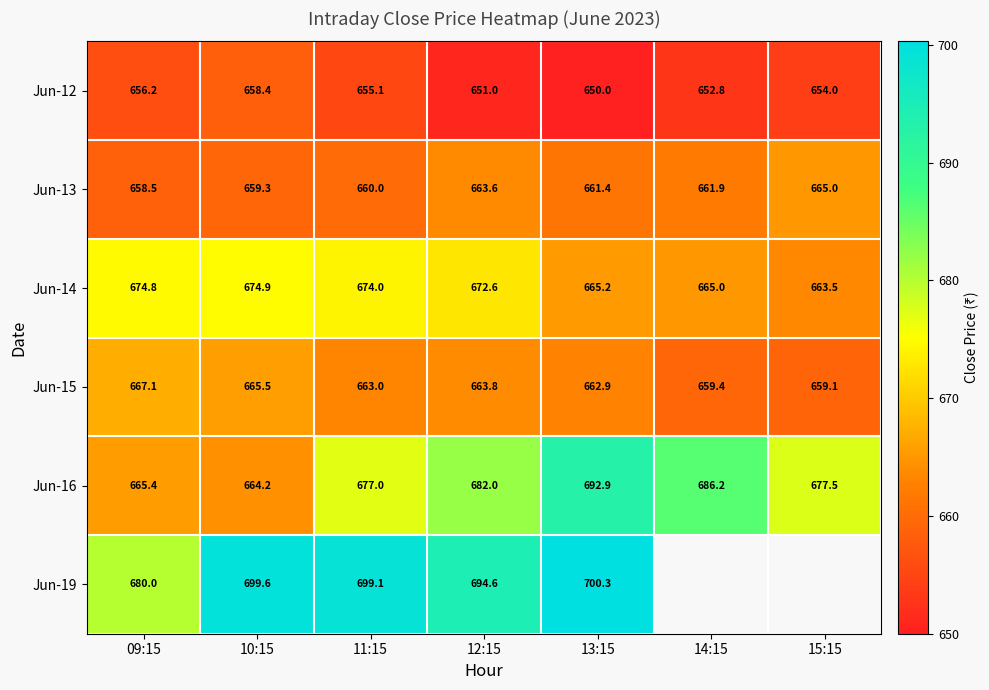

How many series are shown in this chart?

6